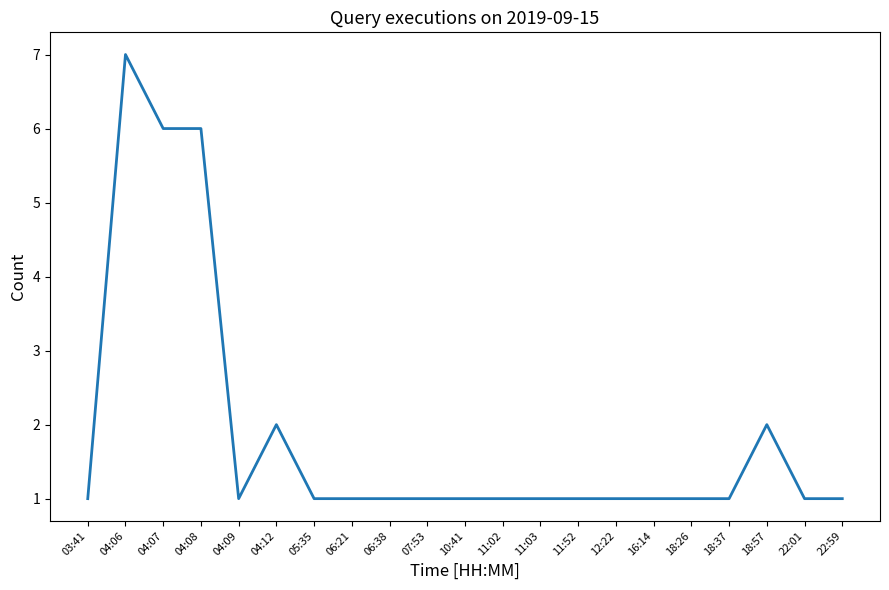

The chart shows a value of 1 at 06:21. True or false?

True